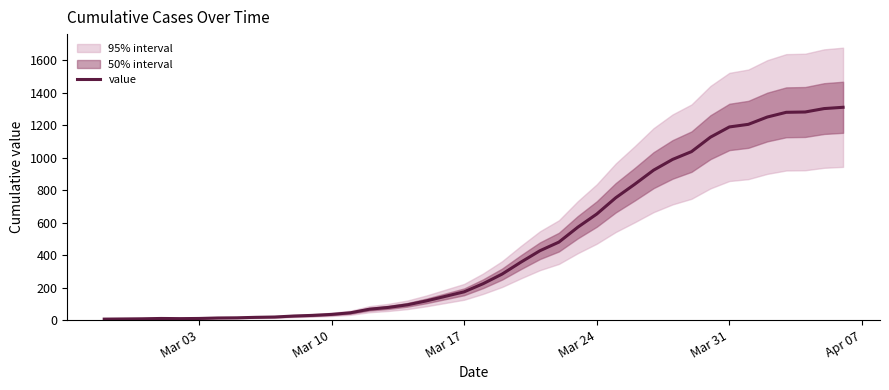

What is the greatest value displayed?

1310